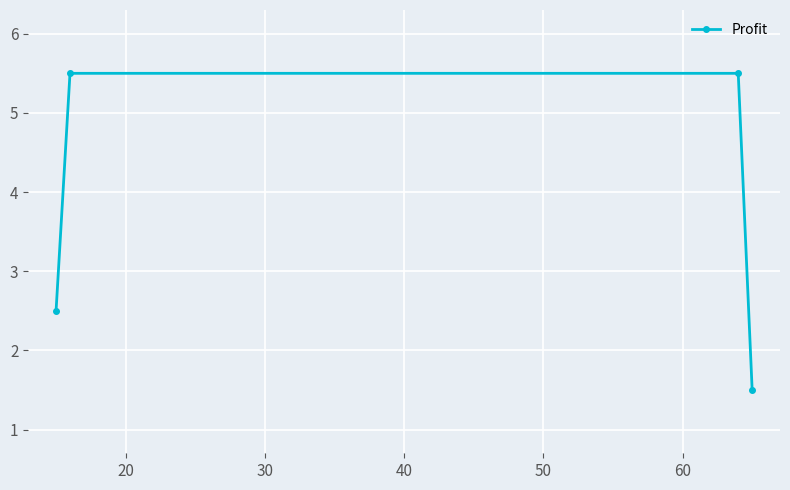

Count the number of values greater than 5.

2